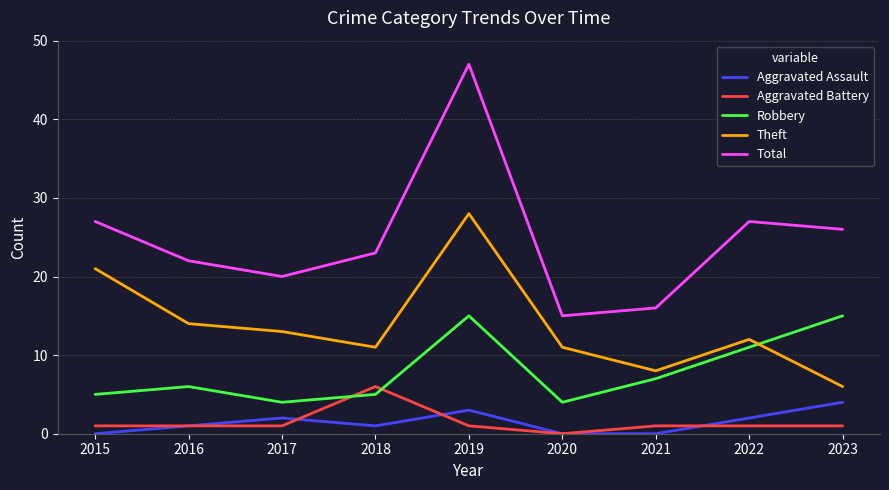

What is the total value across all series at 2020?

30